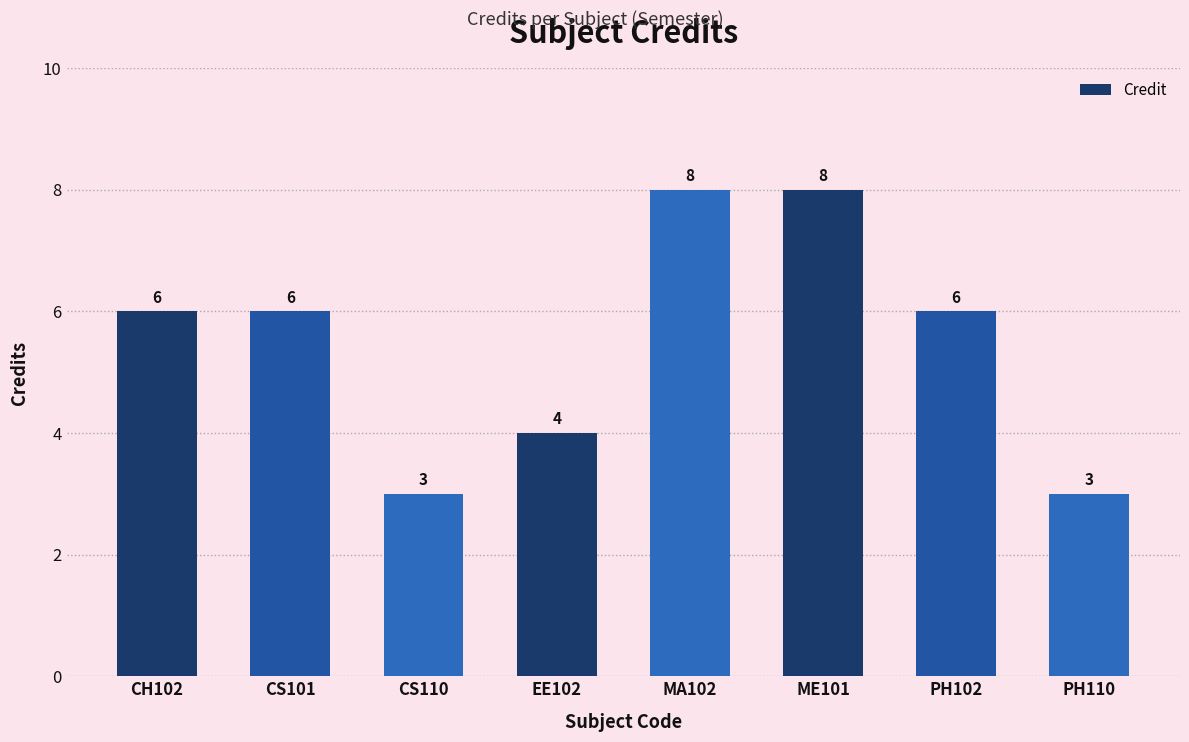

Is it true that the value at CH102 is 2?

False